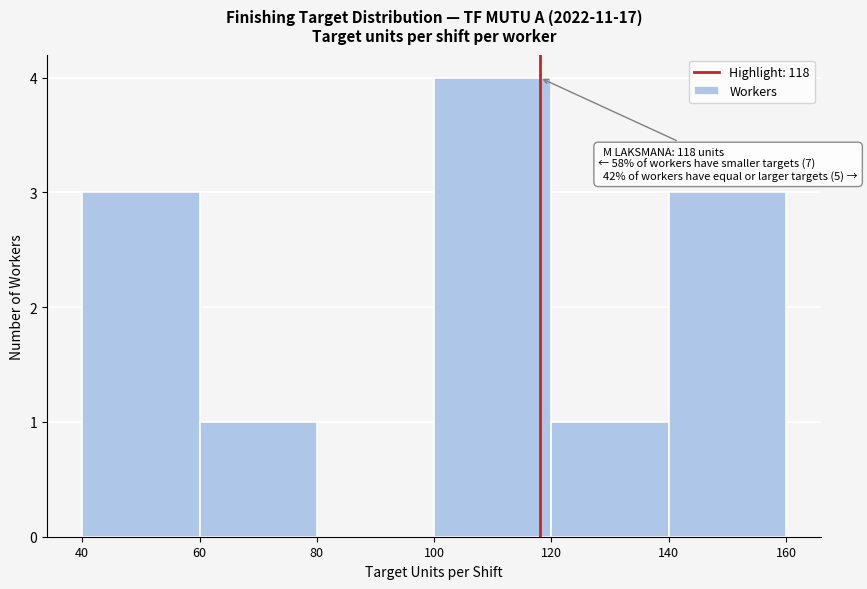

Which range on the x-axis has the tallest bar?

100 to 120